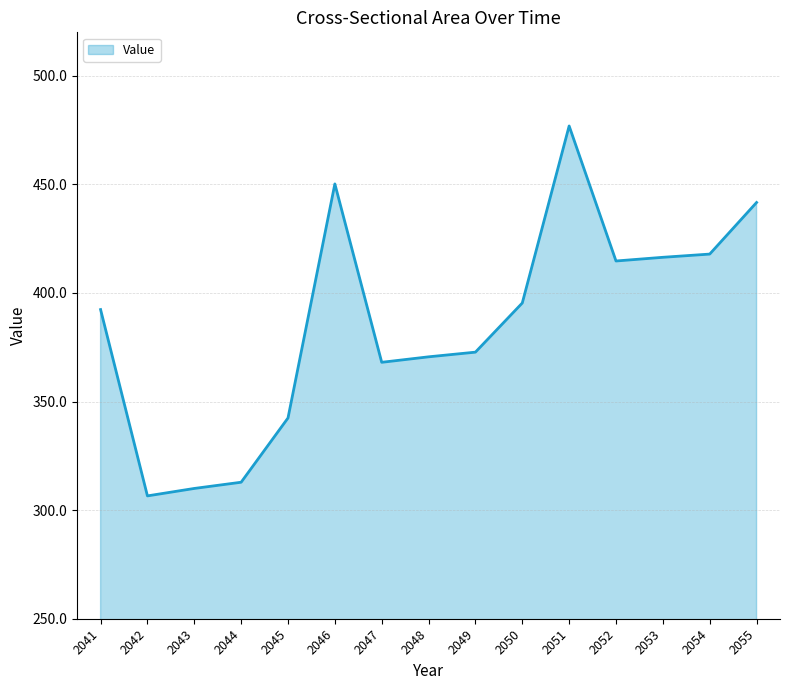

The value at 2046 is 627.2. True or false?

False